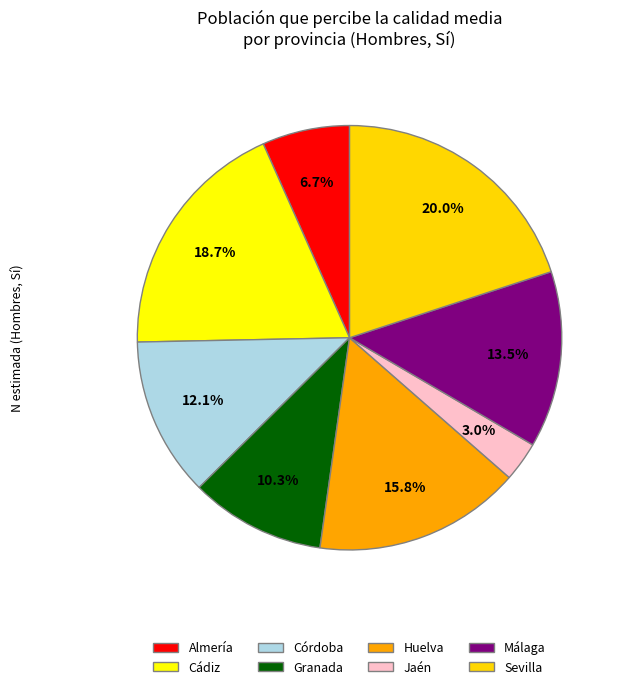

True or false: Granada accounts for 1% of the total.

False